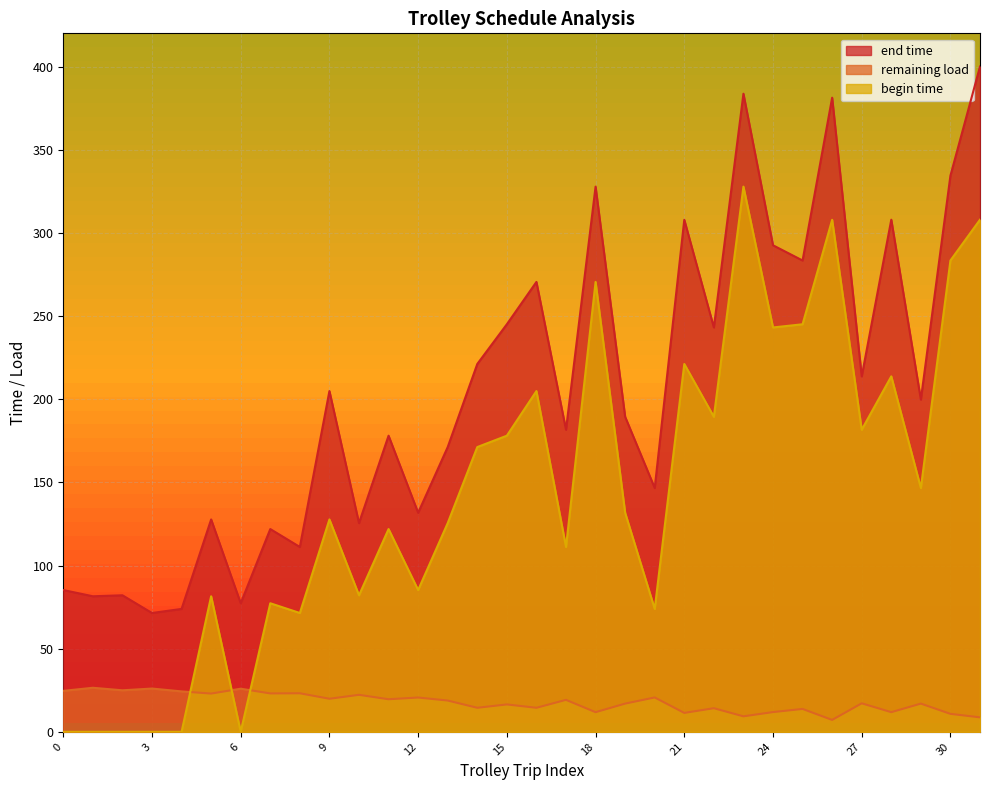

The value of begin time at 3-pond54 is 465.0. True or false?

False